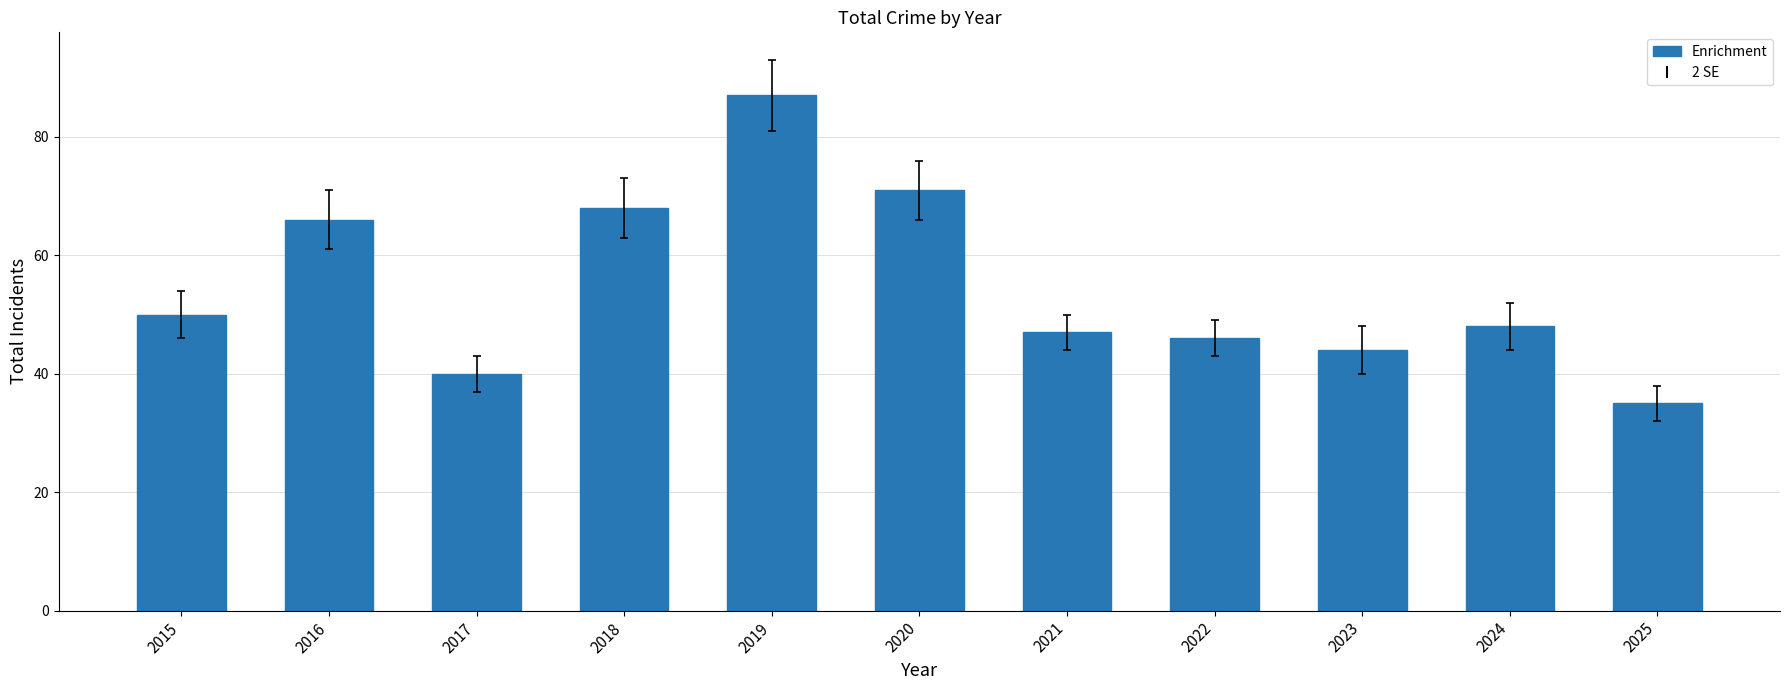

Are the bars grouped side by side (vs. stacked)?

No